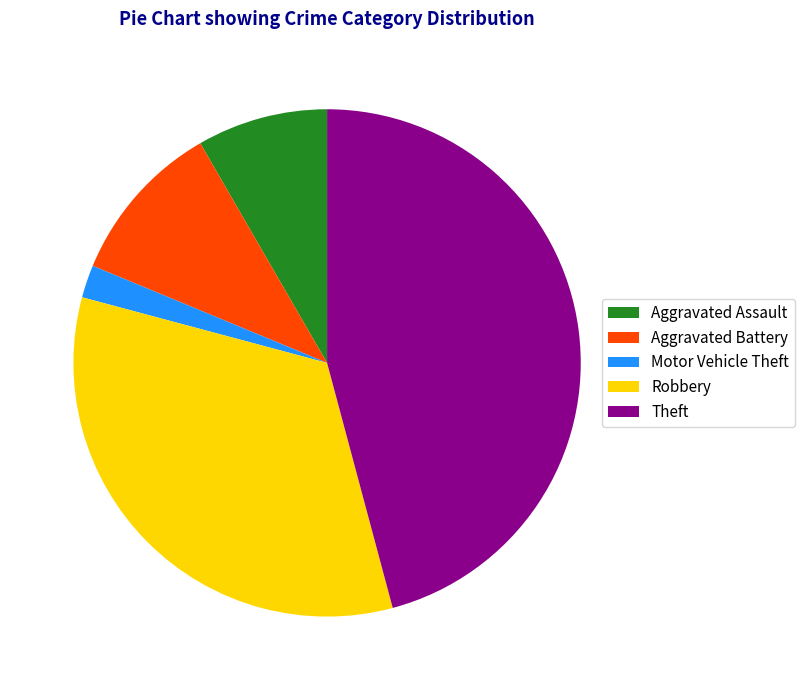

Do Aggravated Battery and Motor Vehicle Theft together represent more than half of the pie?

No